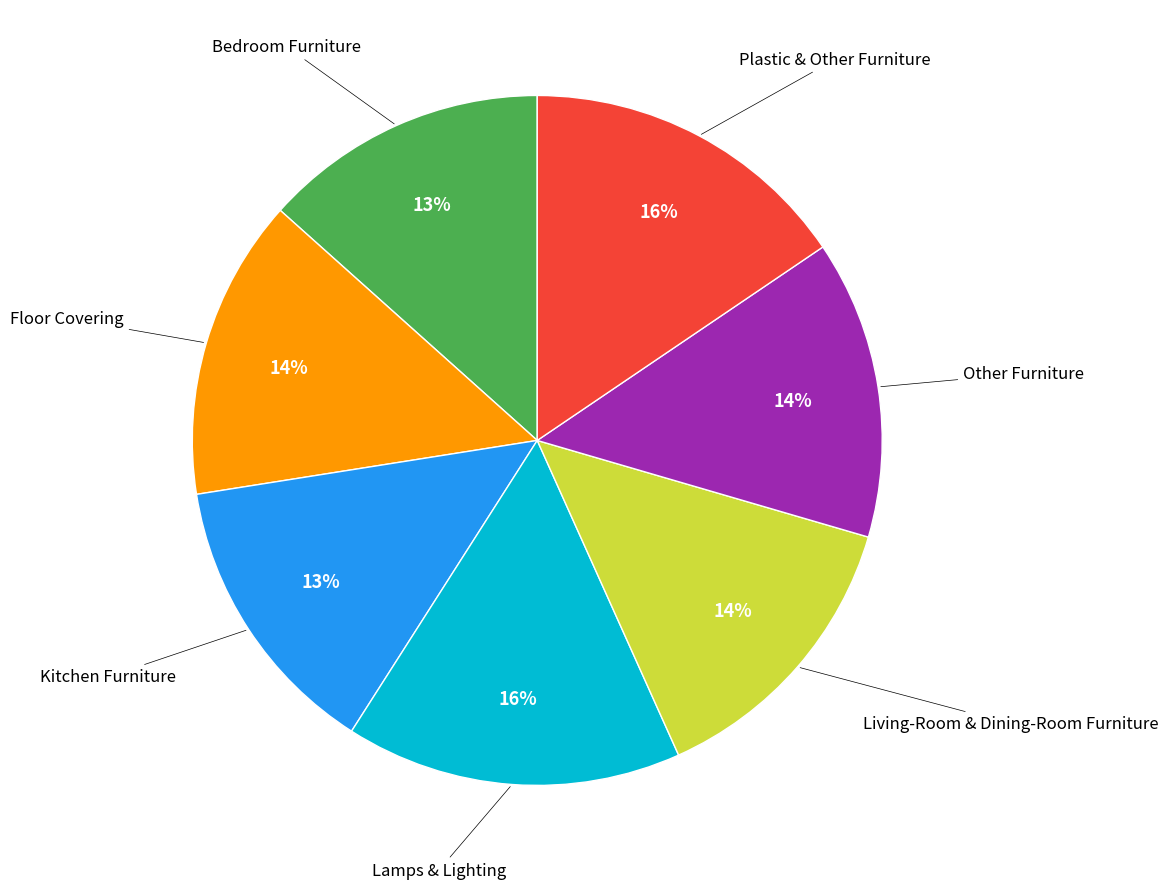

Which has a higher value, Living-Room & Dining-Room Furniture or Plastic & Other Furniture?

Plastic & Other Furniture